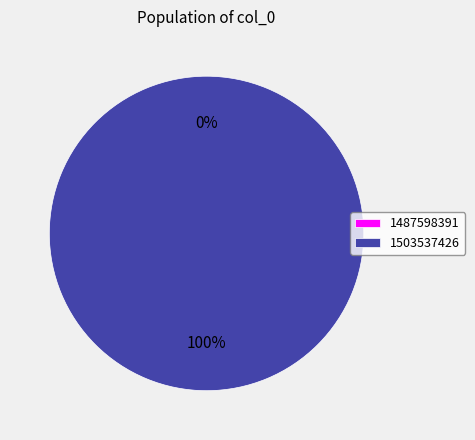

Do 1503537426 and 1487598391 together represent more than half of the pie?

Yes